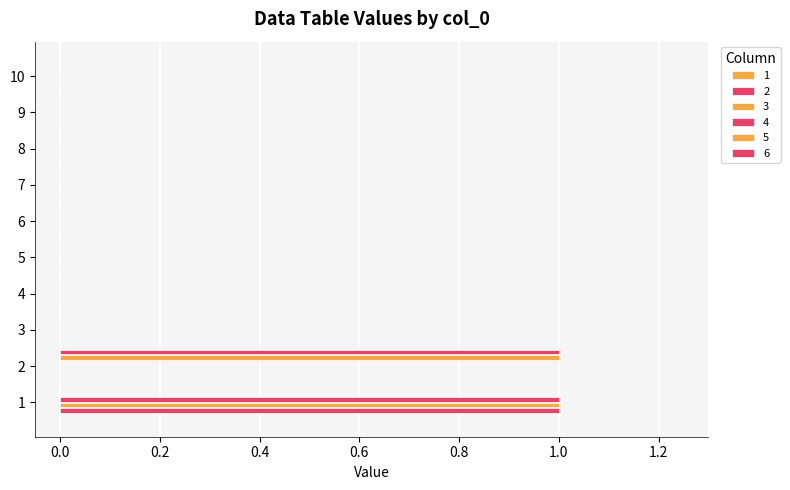

Count the number of categories in the chart.

10